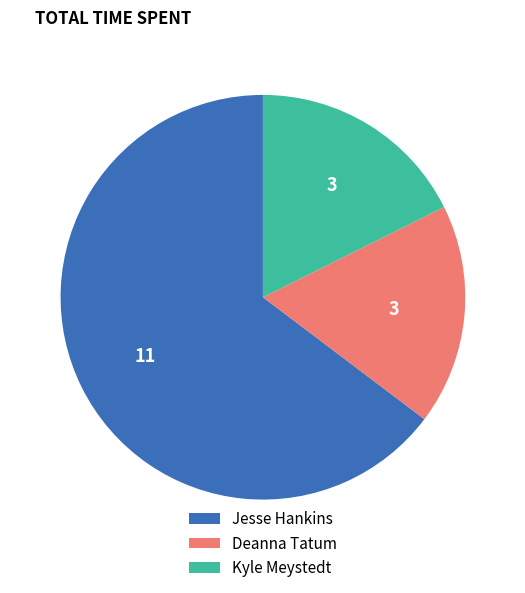

Is the sum of Jesse Hankins and Deanna Tatum greater than half?

Yes